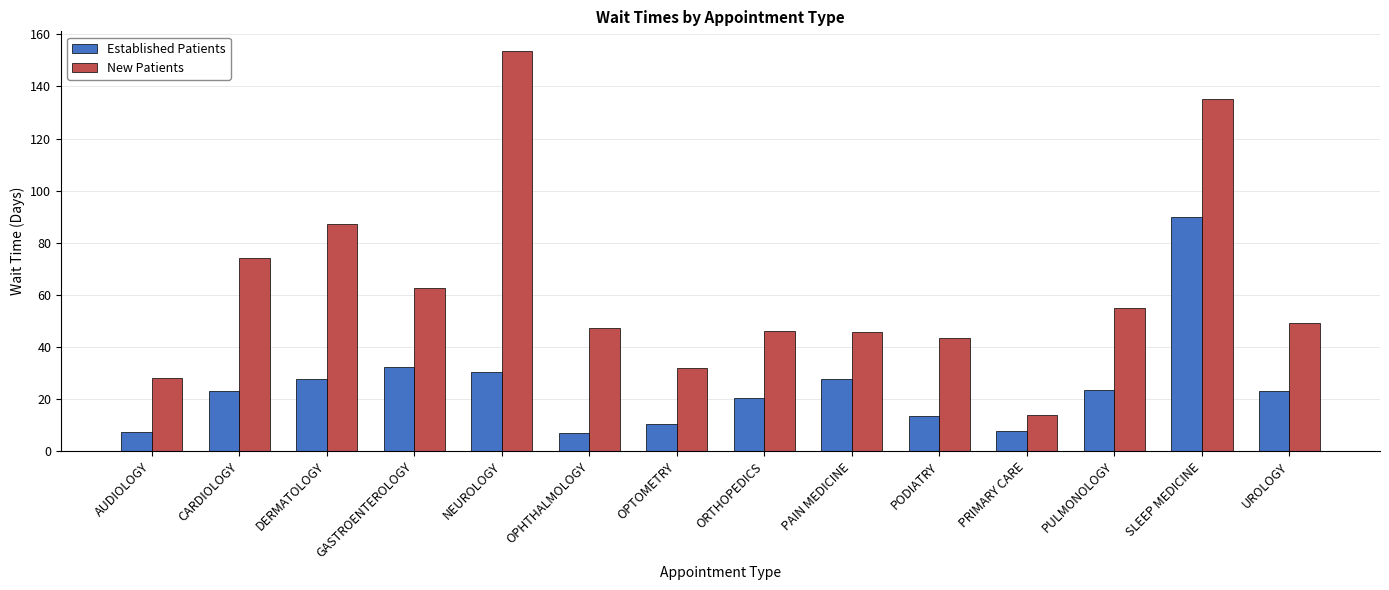

Which series changed the most between AUDIOLOGY and ORTHOPEDICS?

New Patients